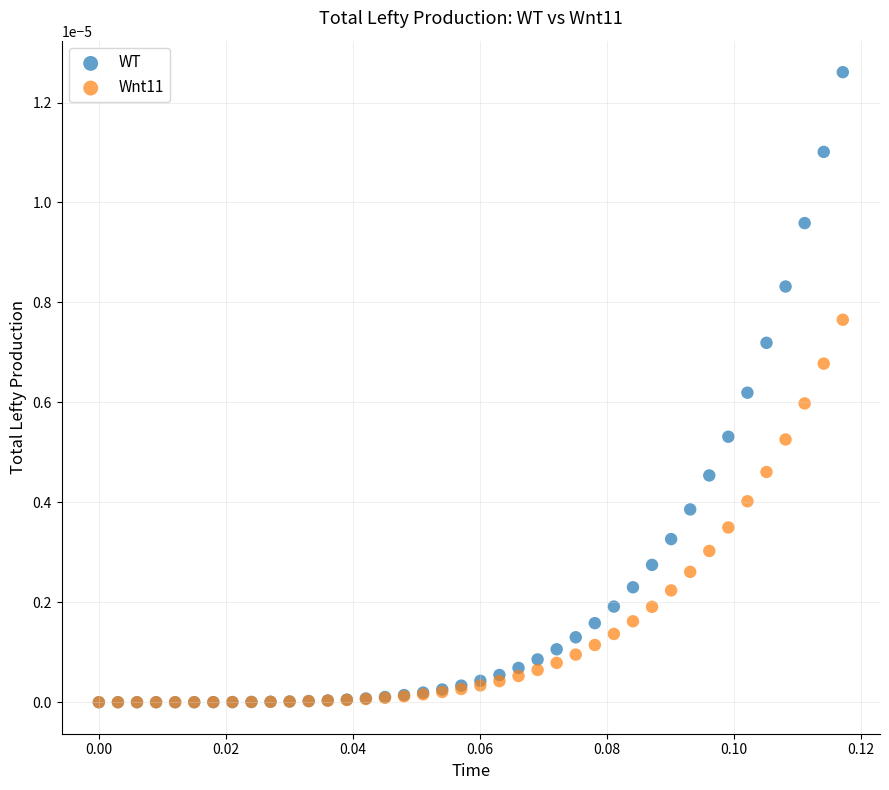

What are all the series names shown in the legend?

WT, Wnt11